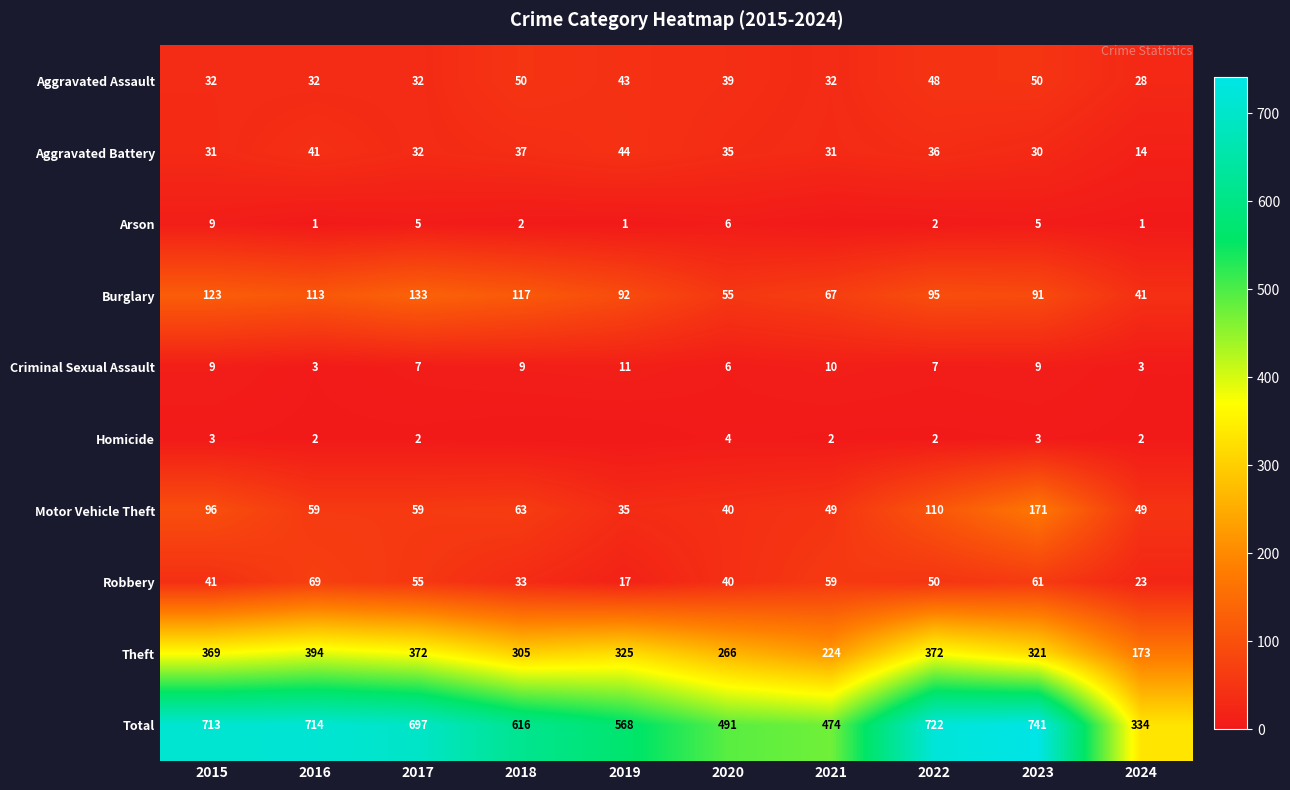

The Aggravated Battery series shows 35 at 2020. True or false?

True